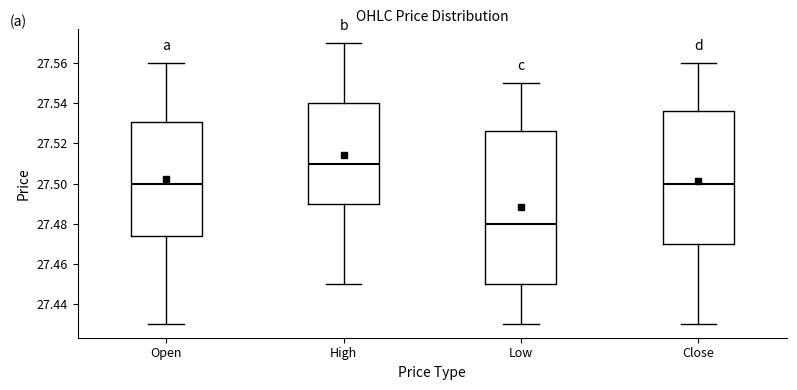

Where does the lower whisker of the box for High end on the y-axis? The values are not printed on the chart, so give them approximately, as read against the axis.

27.450